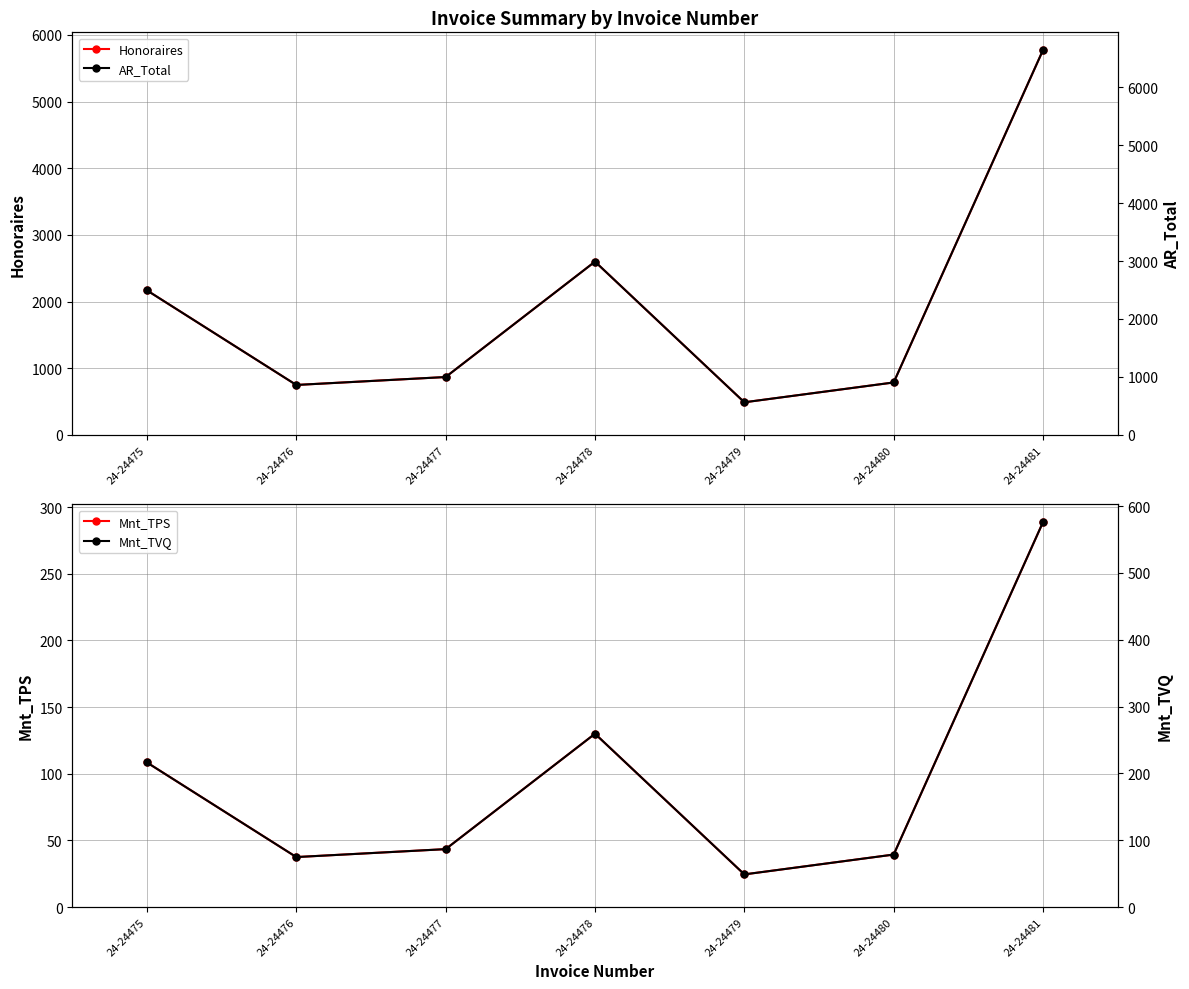

What is the maximum value for Mnt_TPS?

288.8